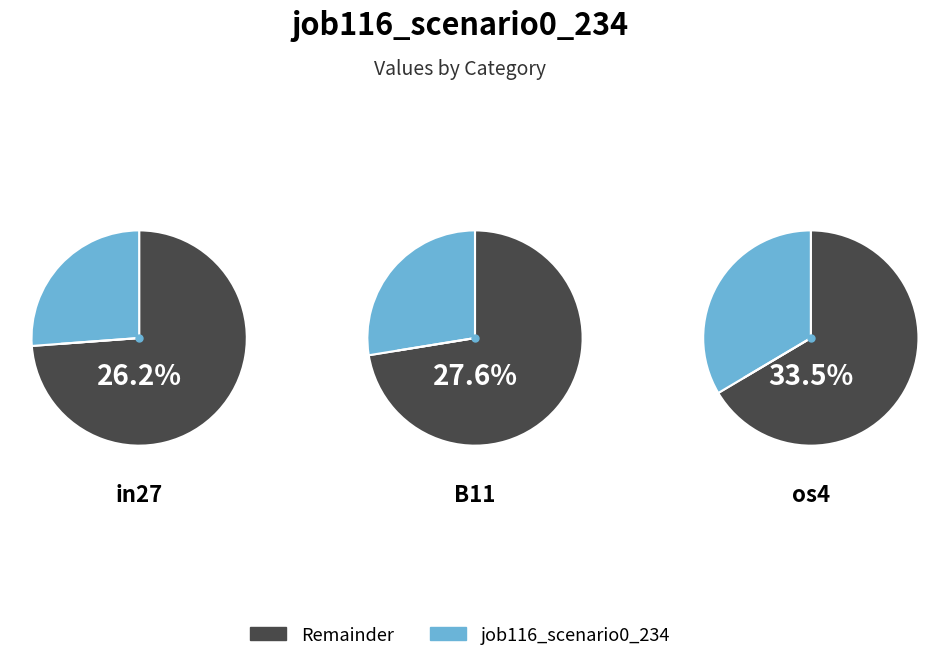

Does os4 account for over 50% of the chart?

No